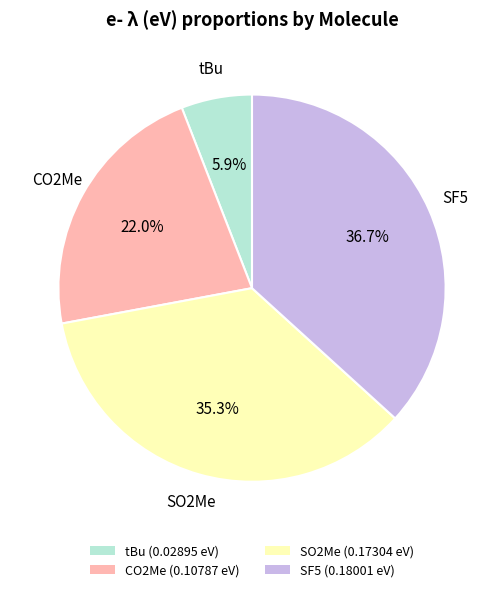

What is the largest slice in the pie chart?

SF5